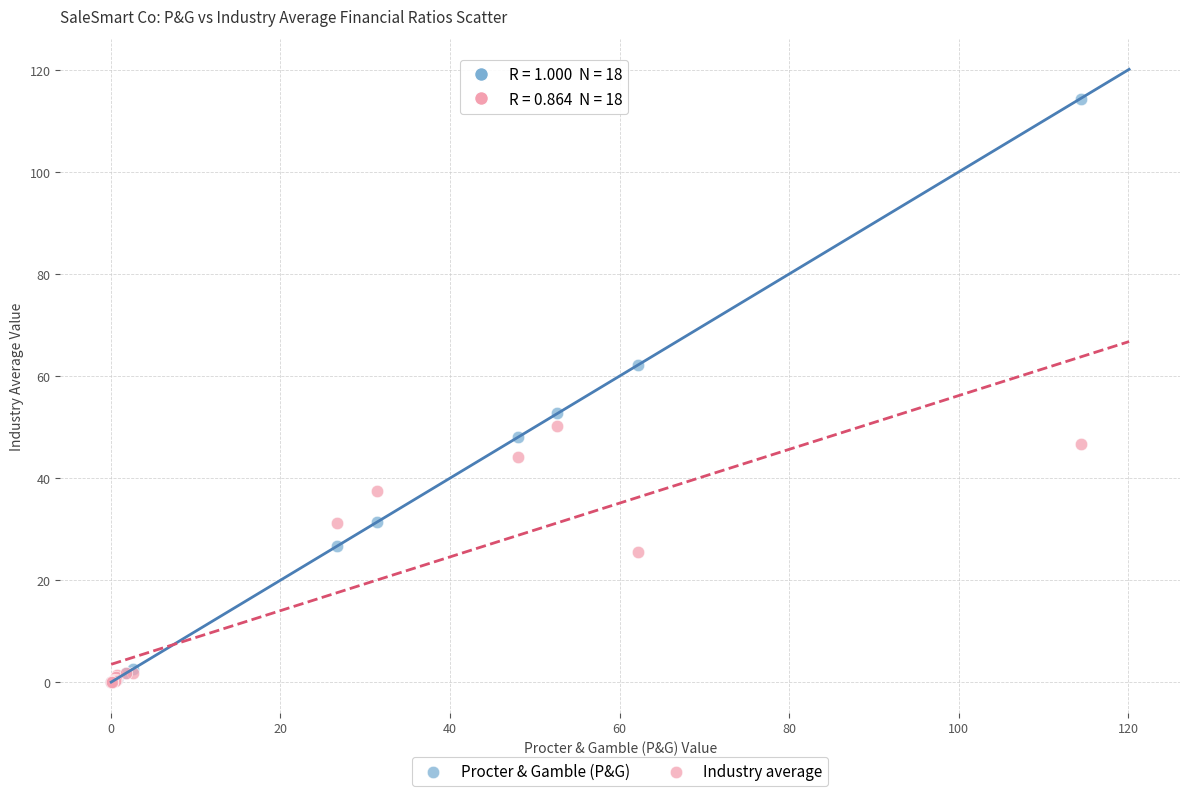

Which series has the widest spread of Y values?

Procter & Gamble (P&G)